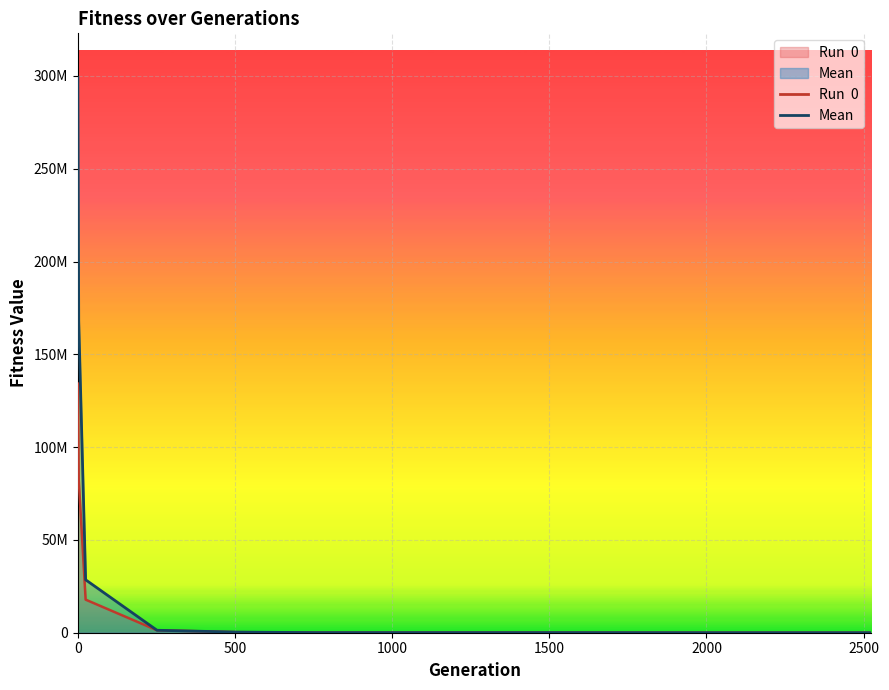

The Run  0 series shows 212572595.9 at 0. True or false?

False